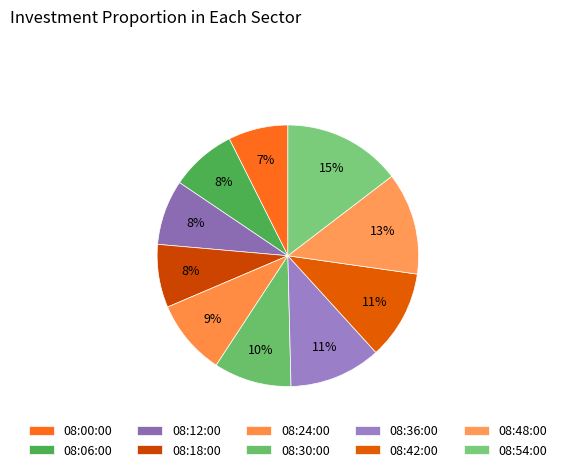

Count the number of slices in the pie.

10